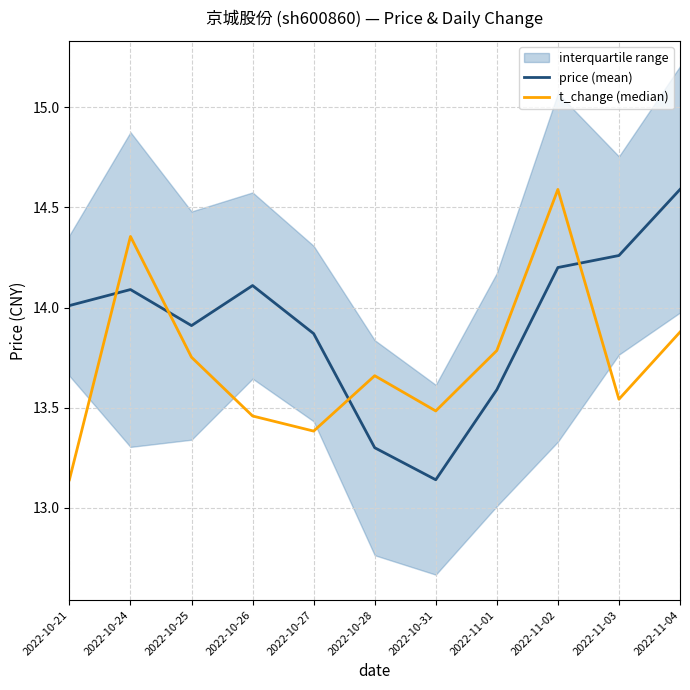

What is the difference between the highest and lowest values at 2022-10-27?

0.5